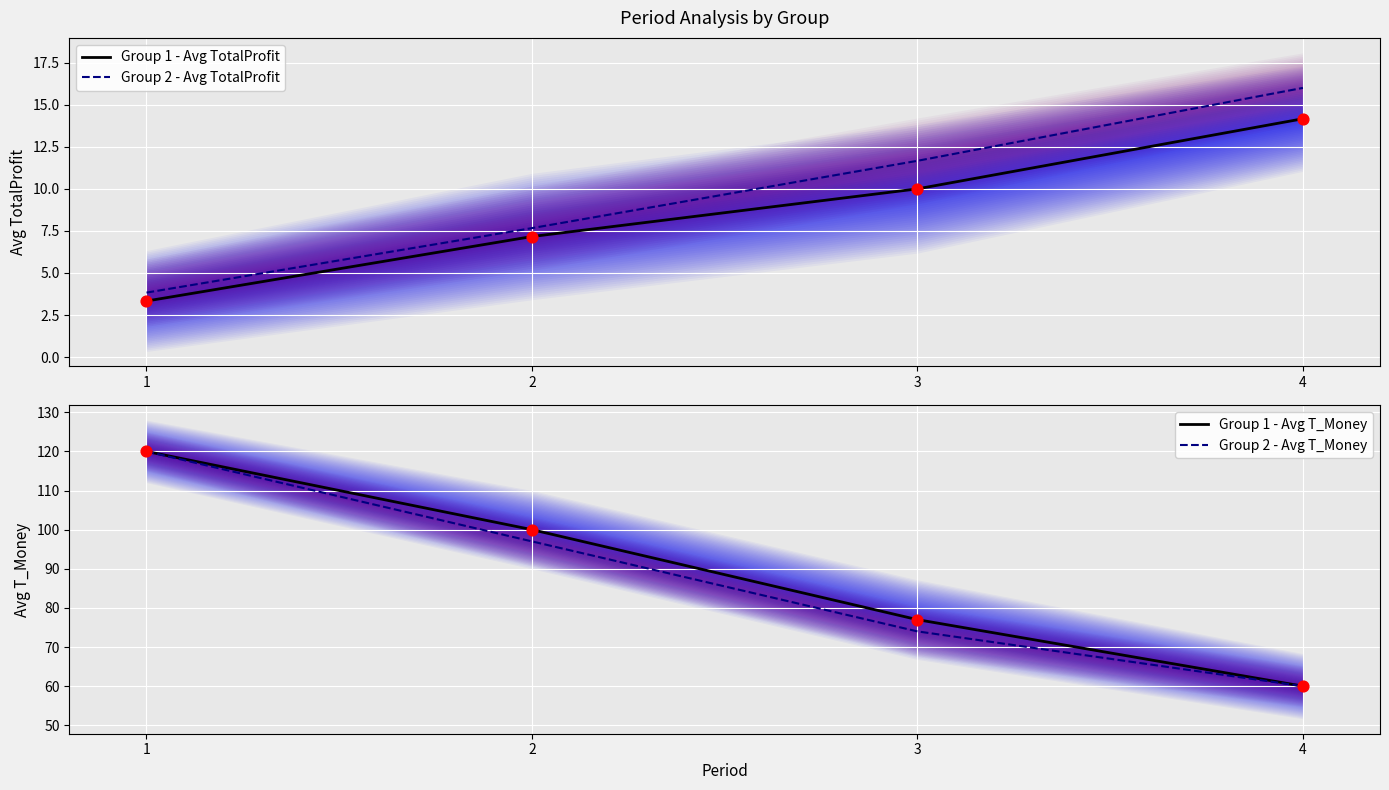

At how many categories does at least one series exceed 108?

1